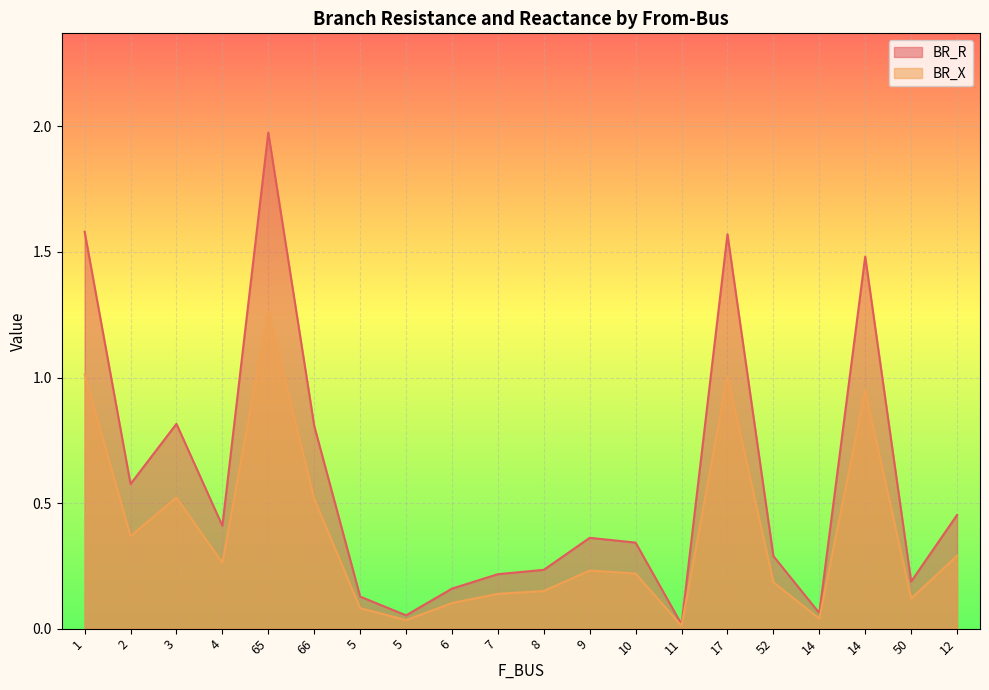

Which series has the largest range (max minus min)?

BR_R